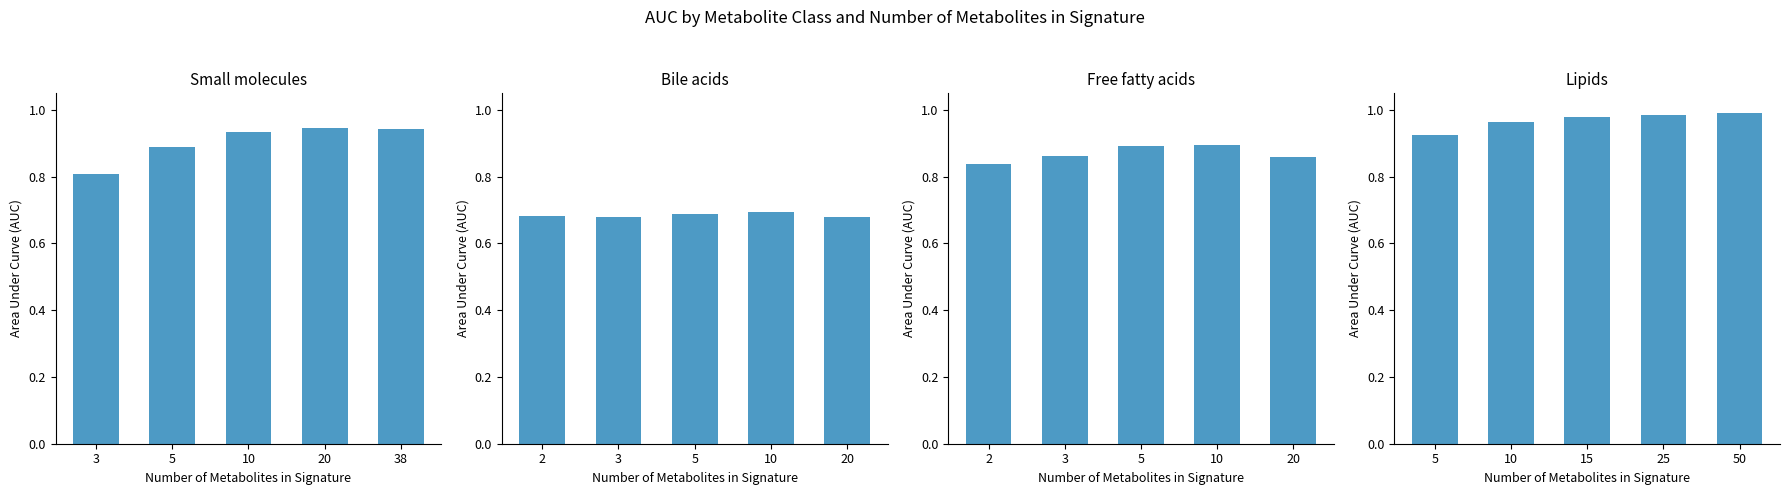

How many bars are there in total?

20